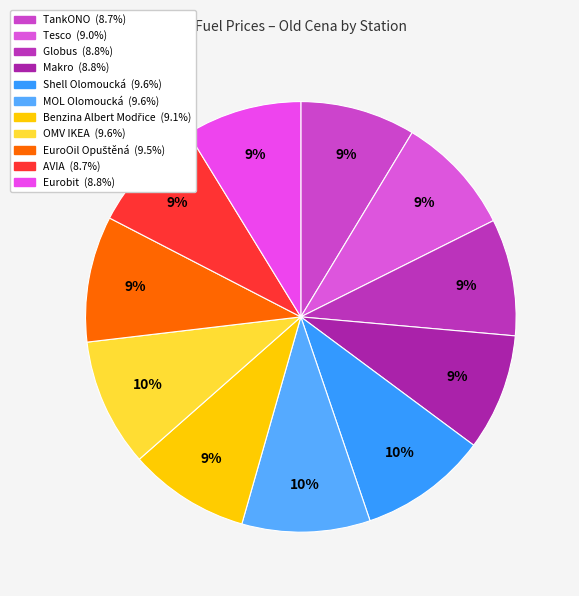

How many slices are in this pie chart?

11